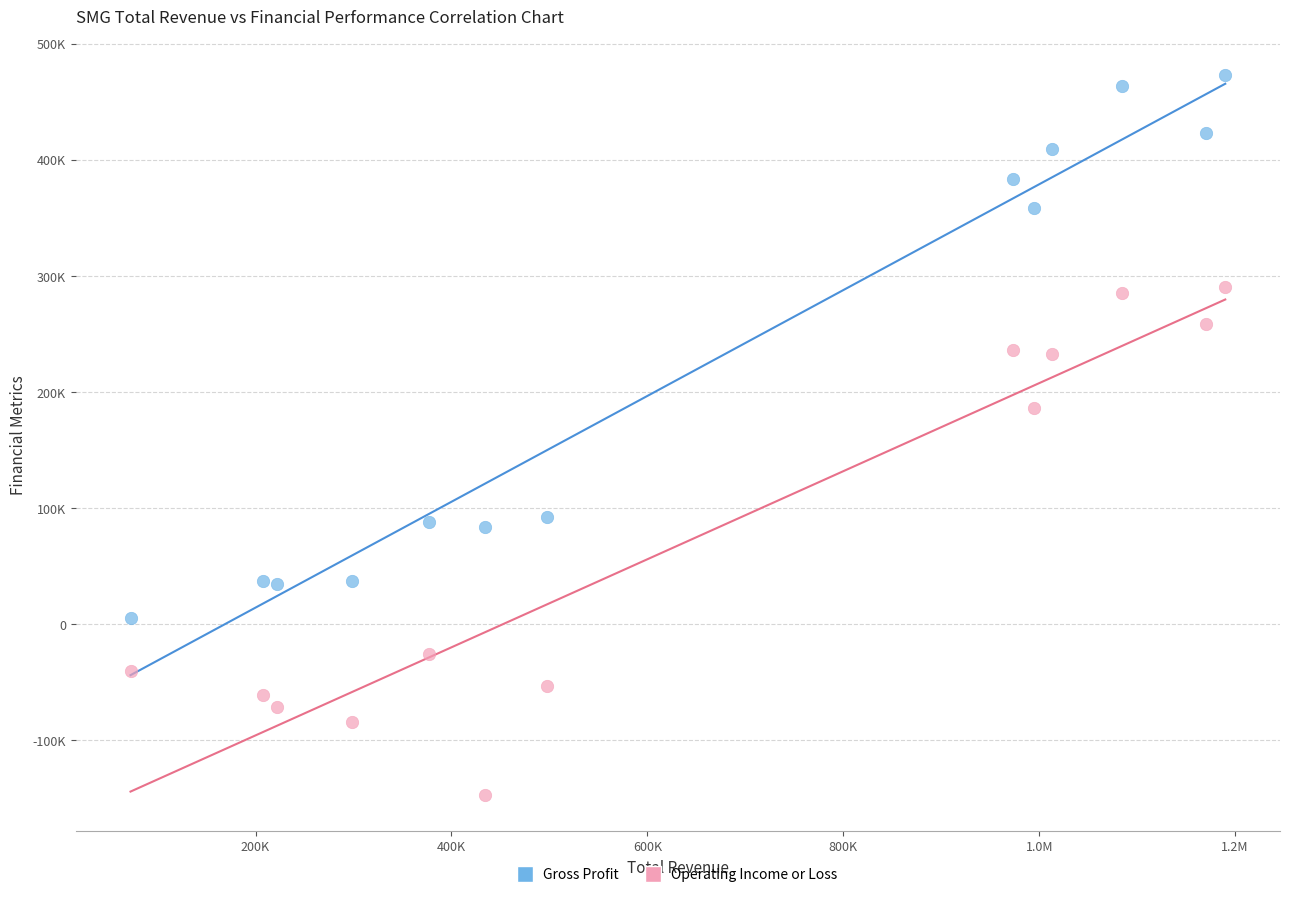

What are all the series names shown in the legend?

Gross Profit, Operating Income or Loss